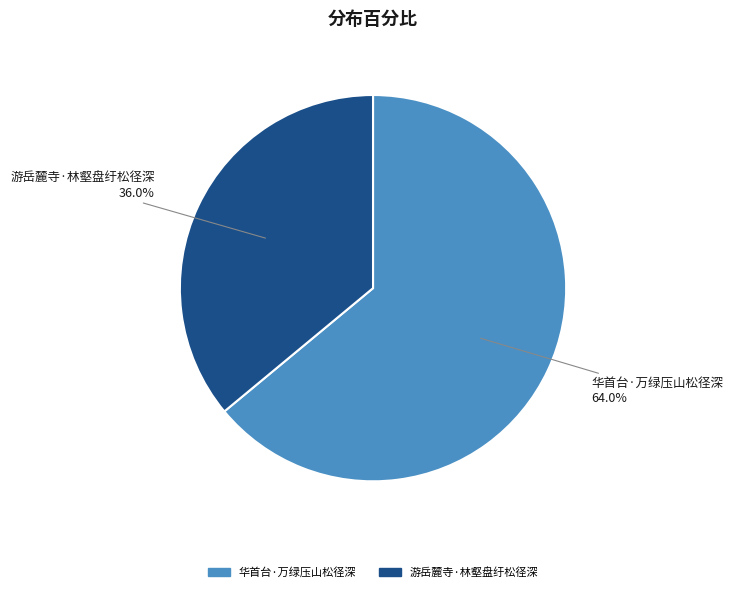

To the nearest percent, what is the combined percentage of 游岳麓寺·林壑盘纡松径深 and 华首台·万绿压山松径深?

100%